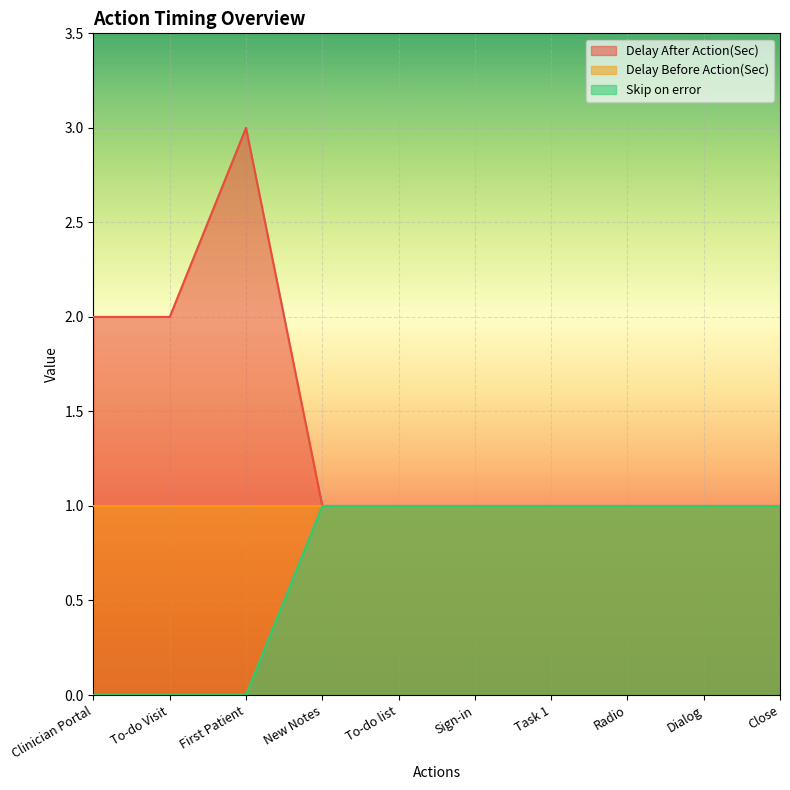

True or false: Skip on error has a value of 0 at Radio.

False